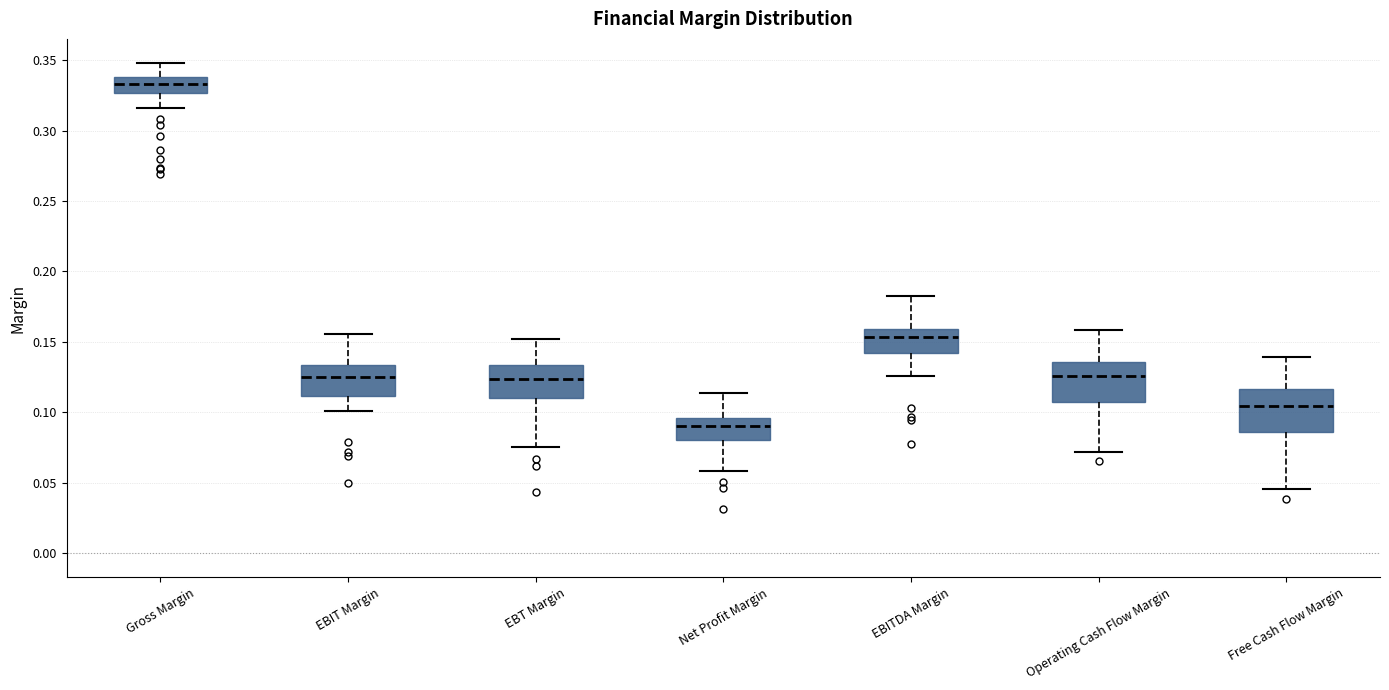

Where does the upper whisker of the box for EBIT Margin end on the y-axis? The values are not printed on the chart, so give them approximately, as read against the axis.

0.155